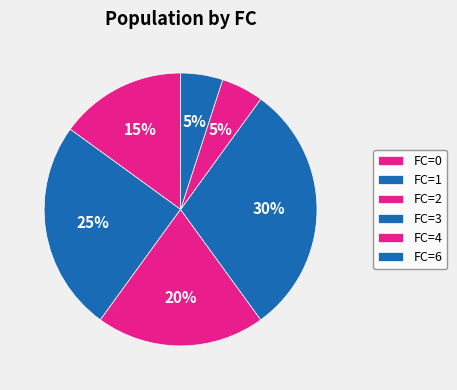

Which slice is the smallest?

4